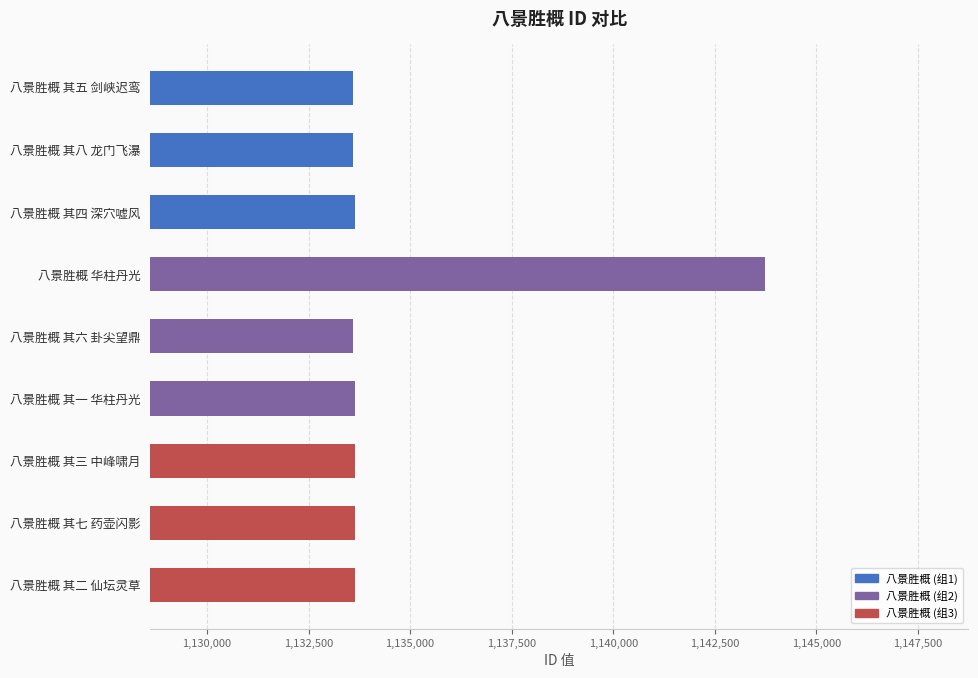

Approximately how many times larger is the value at 八景胜概 其三 中峰啸月 compared to 八景胜概 华柱丹光?

1.0